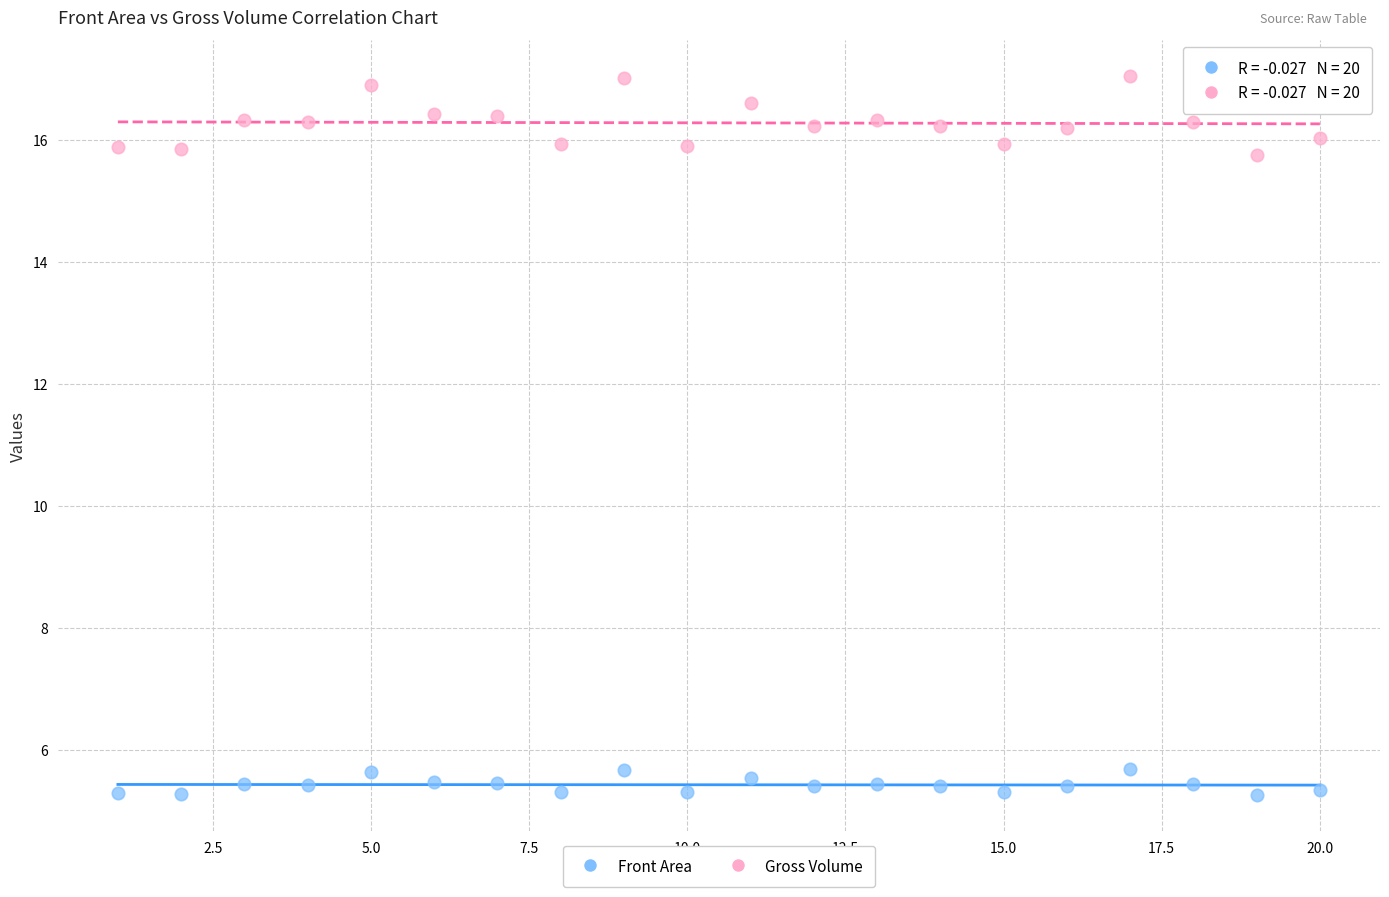

Which series contains the lowest Y value?

Front Area